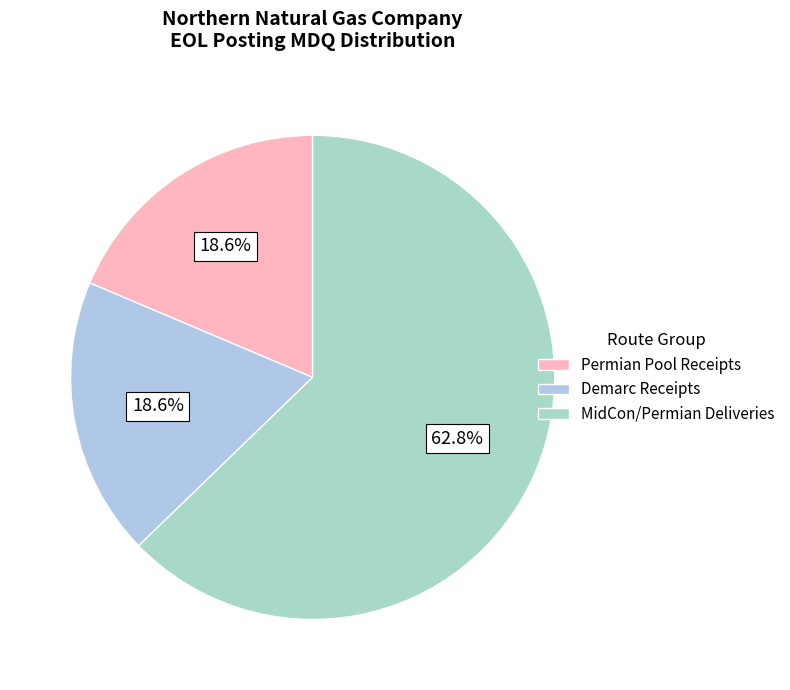

To the nearest percent, what is the difference between the largest and smallest slice percentages?

44%